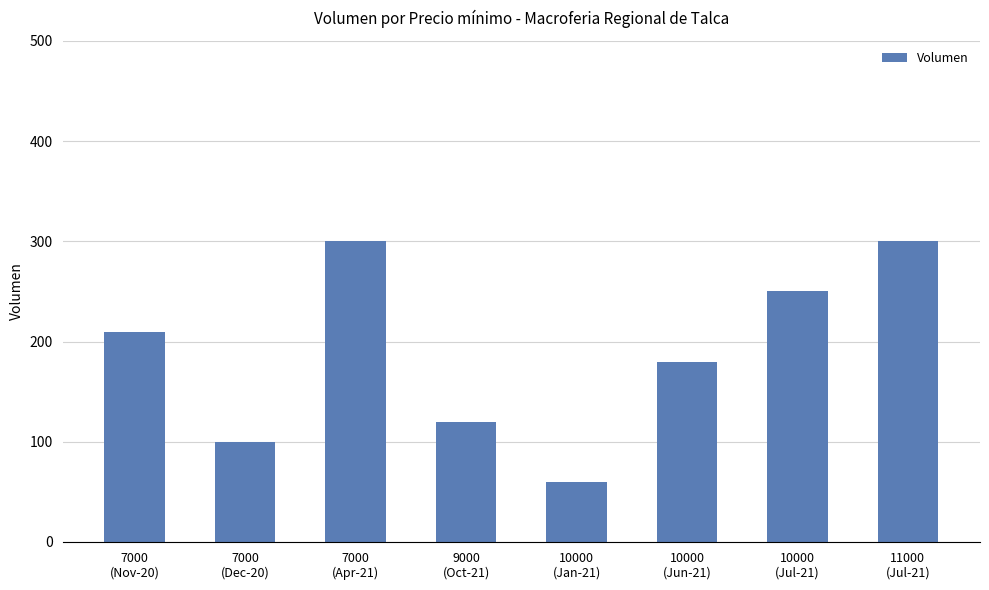

What is the value of the 2nd bar from the left?

100